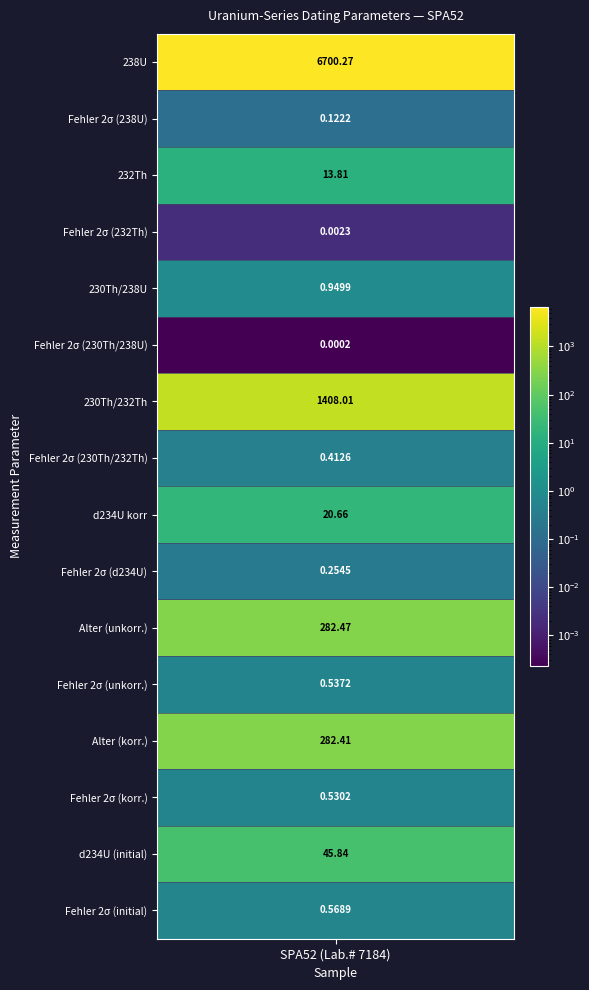

The chart shows a value of 282.4 at 12. True or false?

True